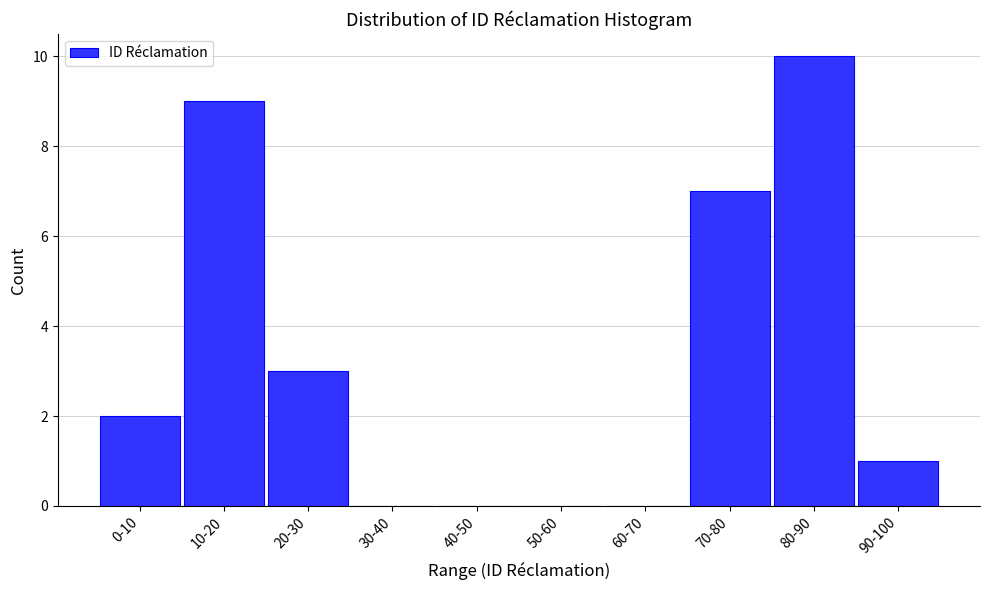

Reading left to right, what are all the values shown in this chart?

0-10=2	10-20=9	20-30=3	30-40=0	40-50=0	50-60=0	60-70=0	70-80=7	80-90=10	90-100=1